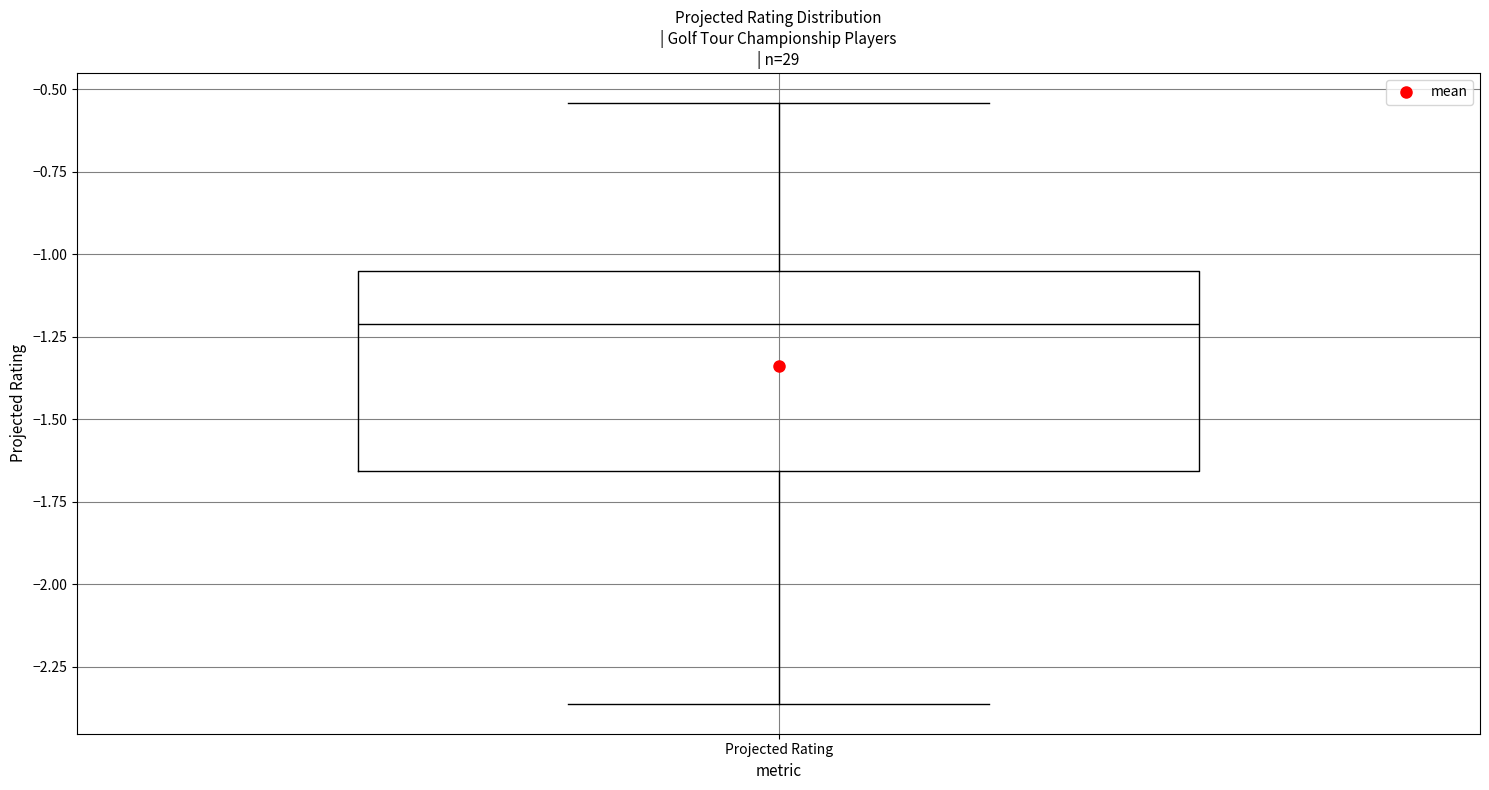

Transcribe this box plot: give where the median line is, the range the box spans, and where the two whiskers end, as read against the y-axis. The values are not printed on the chart, so give them approximately, as read against the axis.

median -1.20, box -1.65 to -1.05, whiskers -2.35 to -0.55